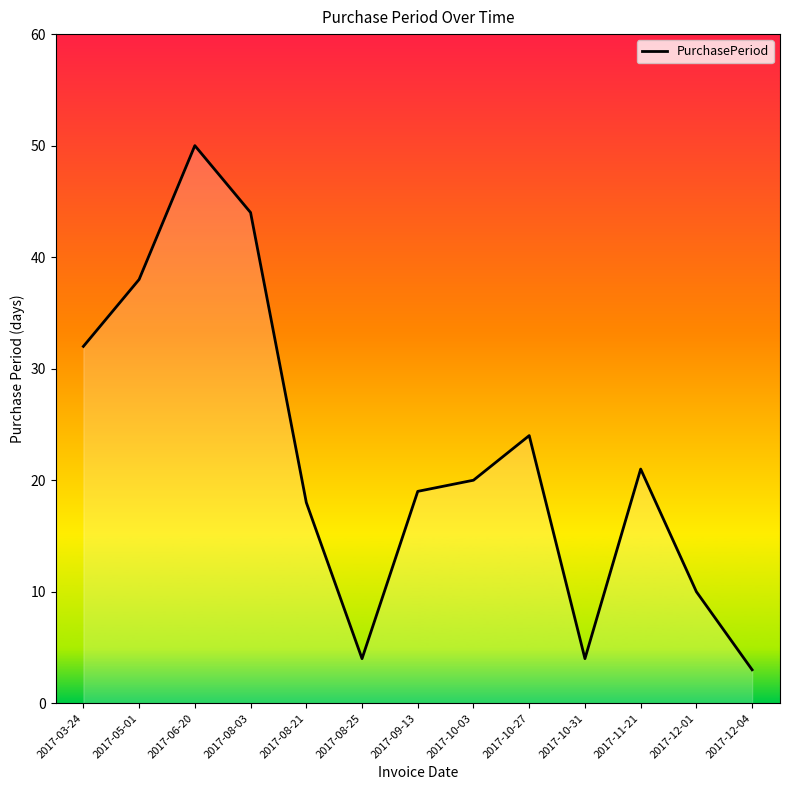

Reading left to right, what are all the values shown in this chart?

32	38	50	44	18	4	19	20	24	4	21	10	3